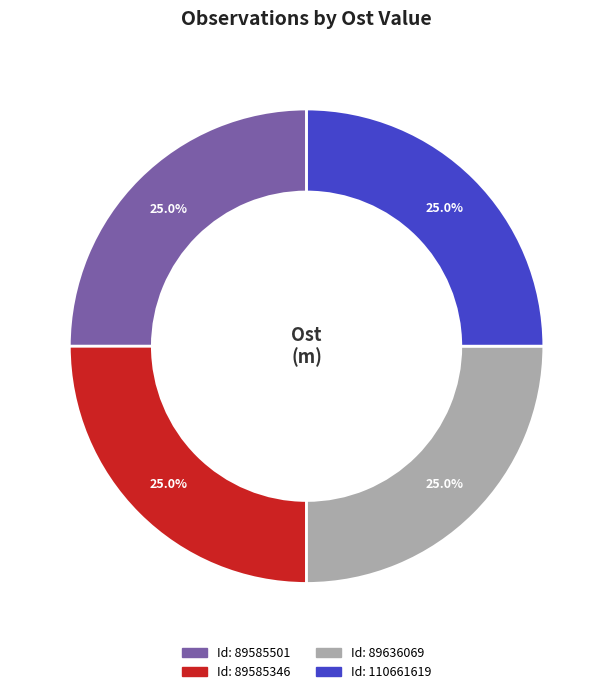

Count the number of slices in the pie.

4